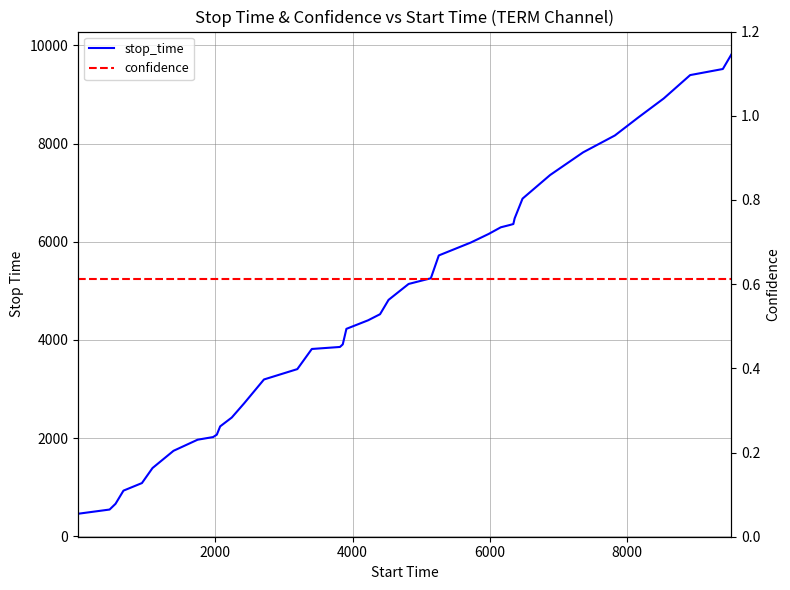

What are all the series names shown in the legend?

stop_time, confidence